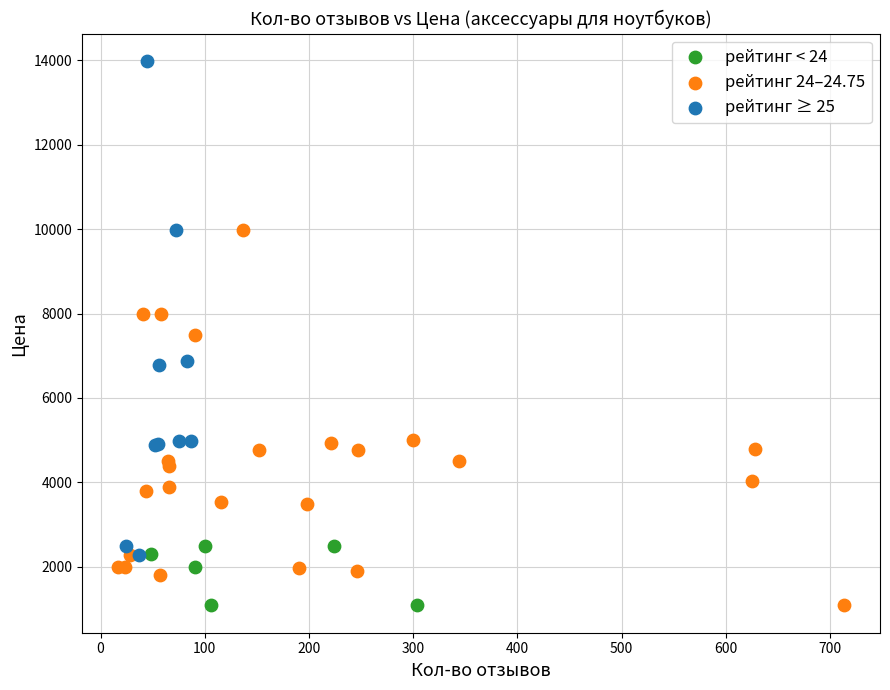

What are all the series names shown in the legend?

рейтинг < 24, рейтинг 24–24.75, рейтинг ≥ 25